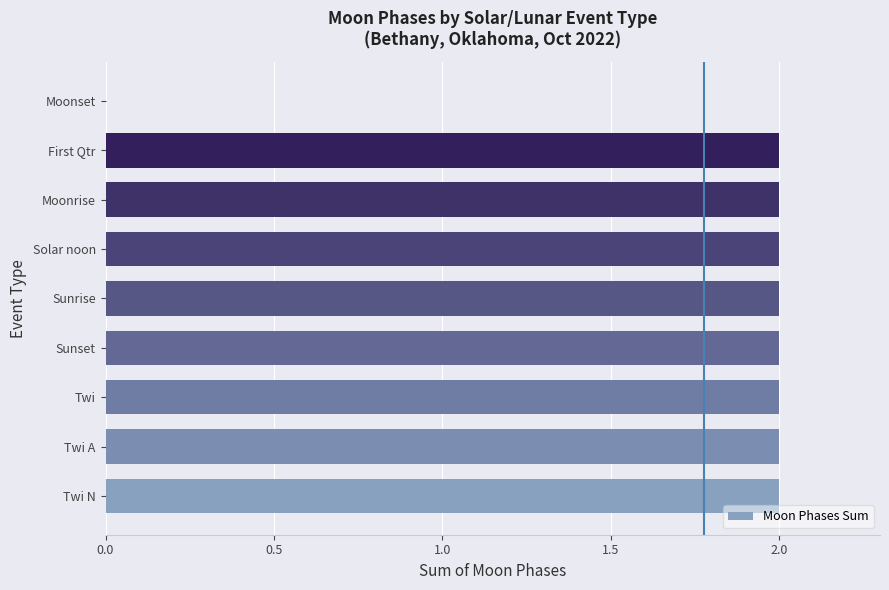

Are the bars horizontal?

Yes